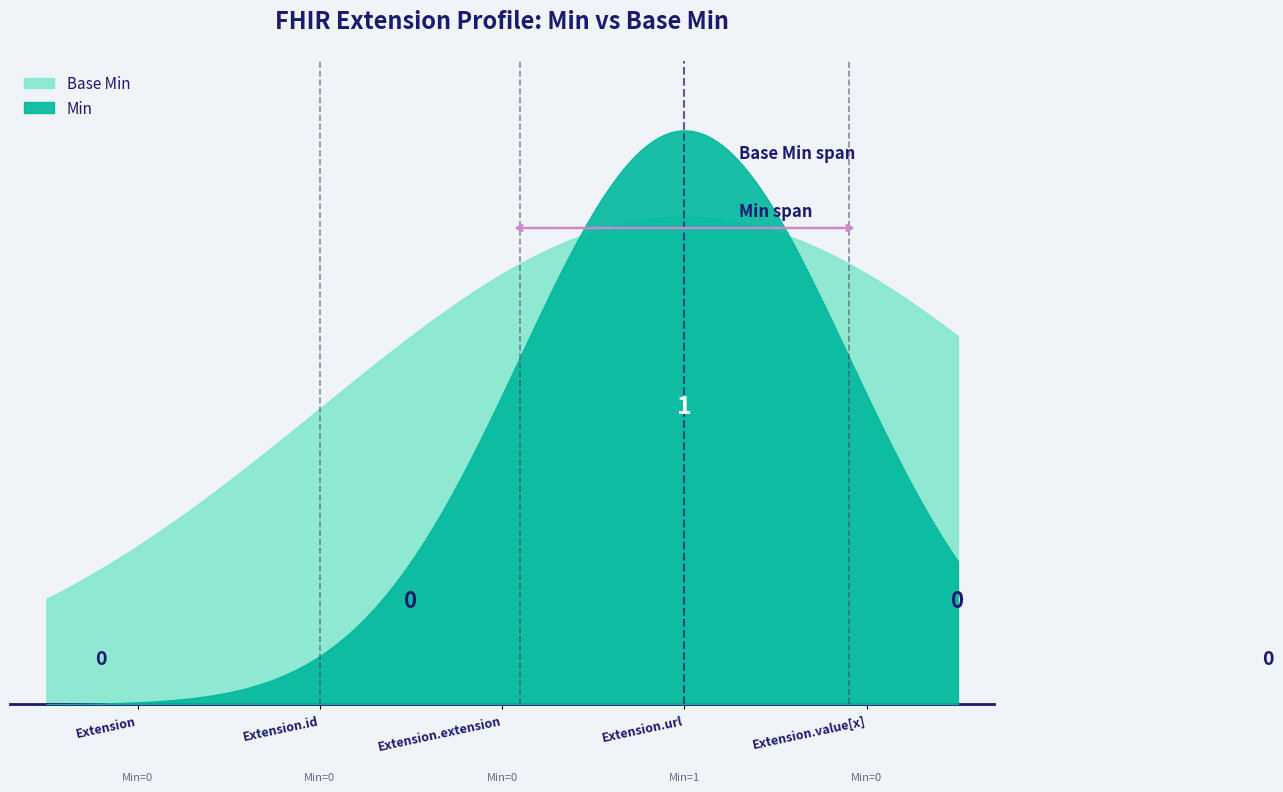

Is the value of Base Min at Extension.value[x] greater than the value of Min at Extension?

No